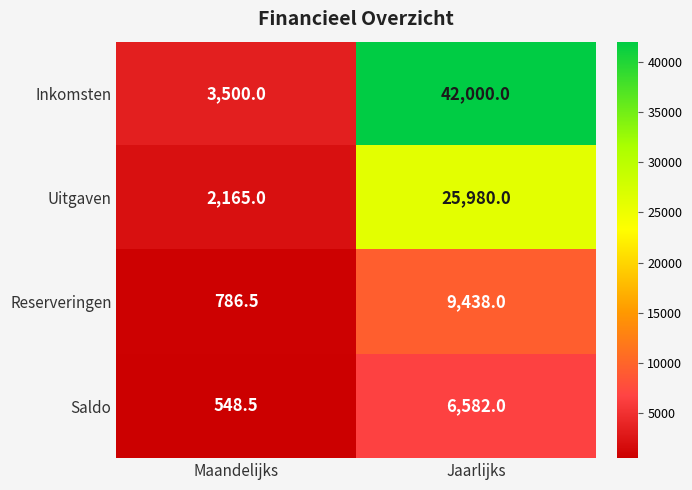

At how many categories does at least one series exceed 27148?

1